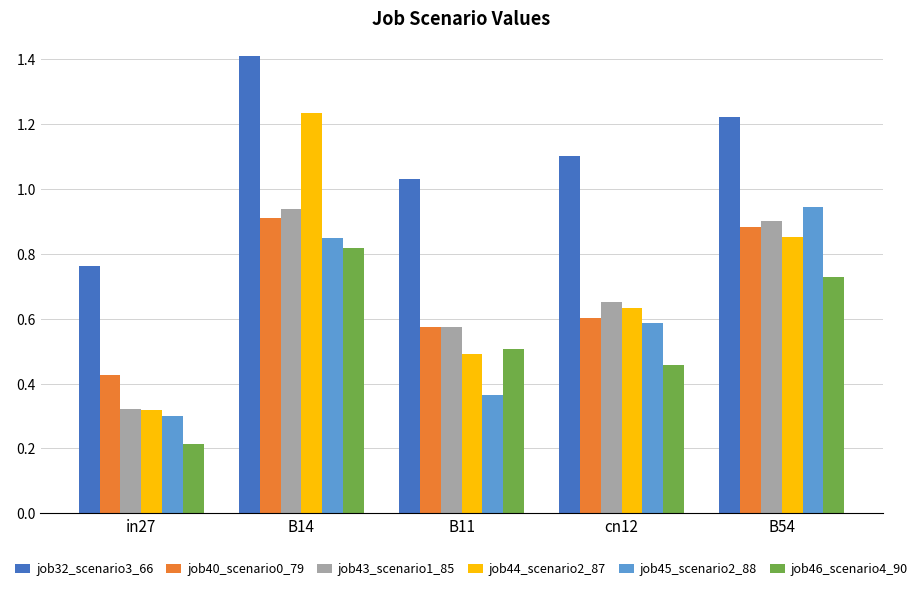

What is the sum of all job46_scenario4_90 values?

2.7